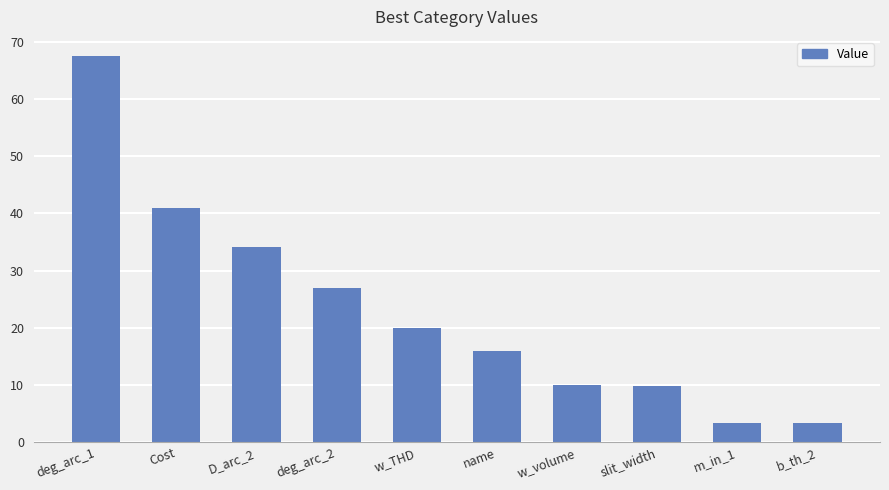

What is the sum of the values at slit_width and w_volume?

19.9